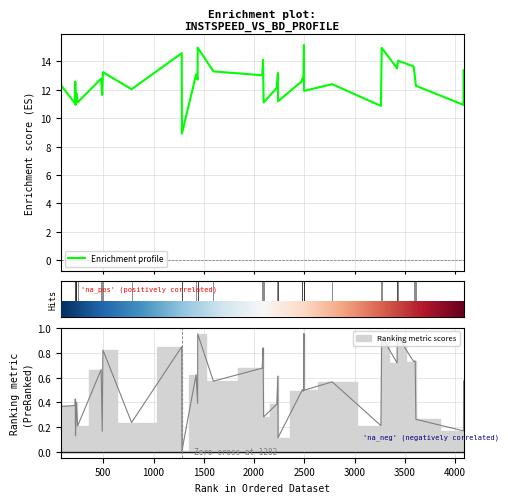

Does the chart display data point markers on the line(s)?

No